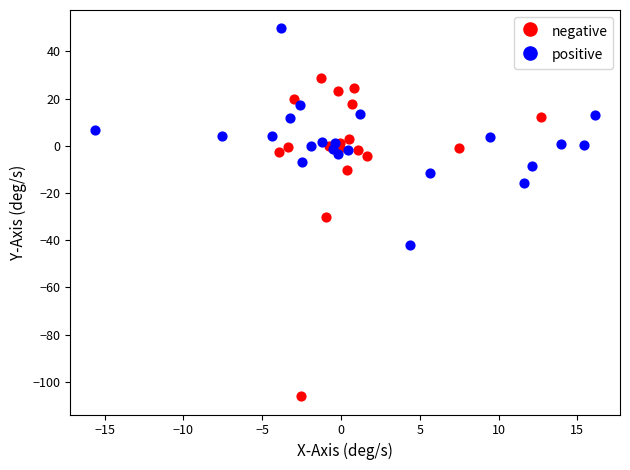

What are all the series names shown in the legend?

negative, positive